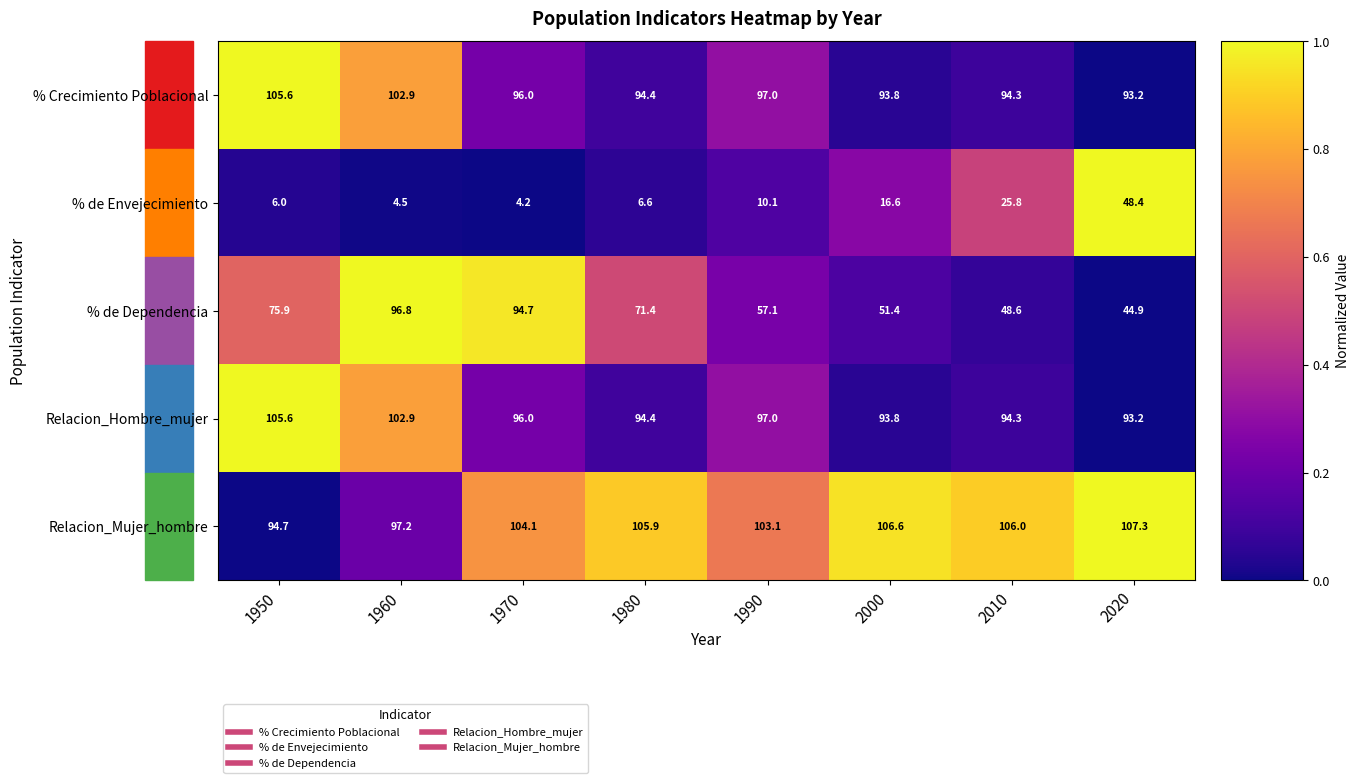

How many series are shown in this chart?

5